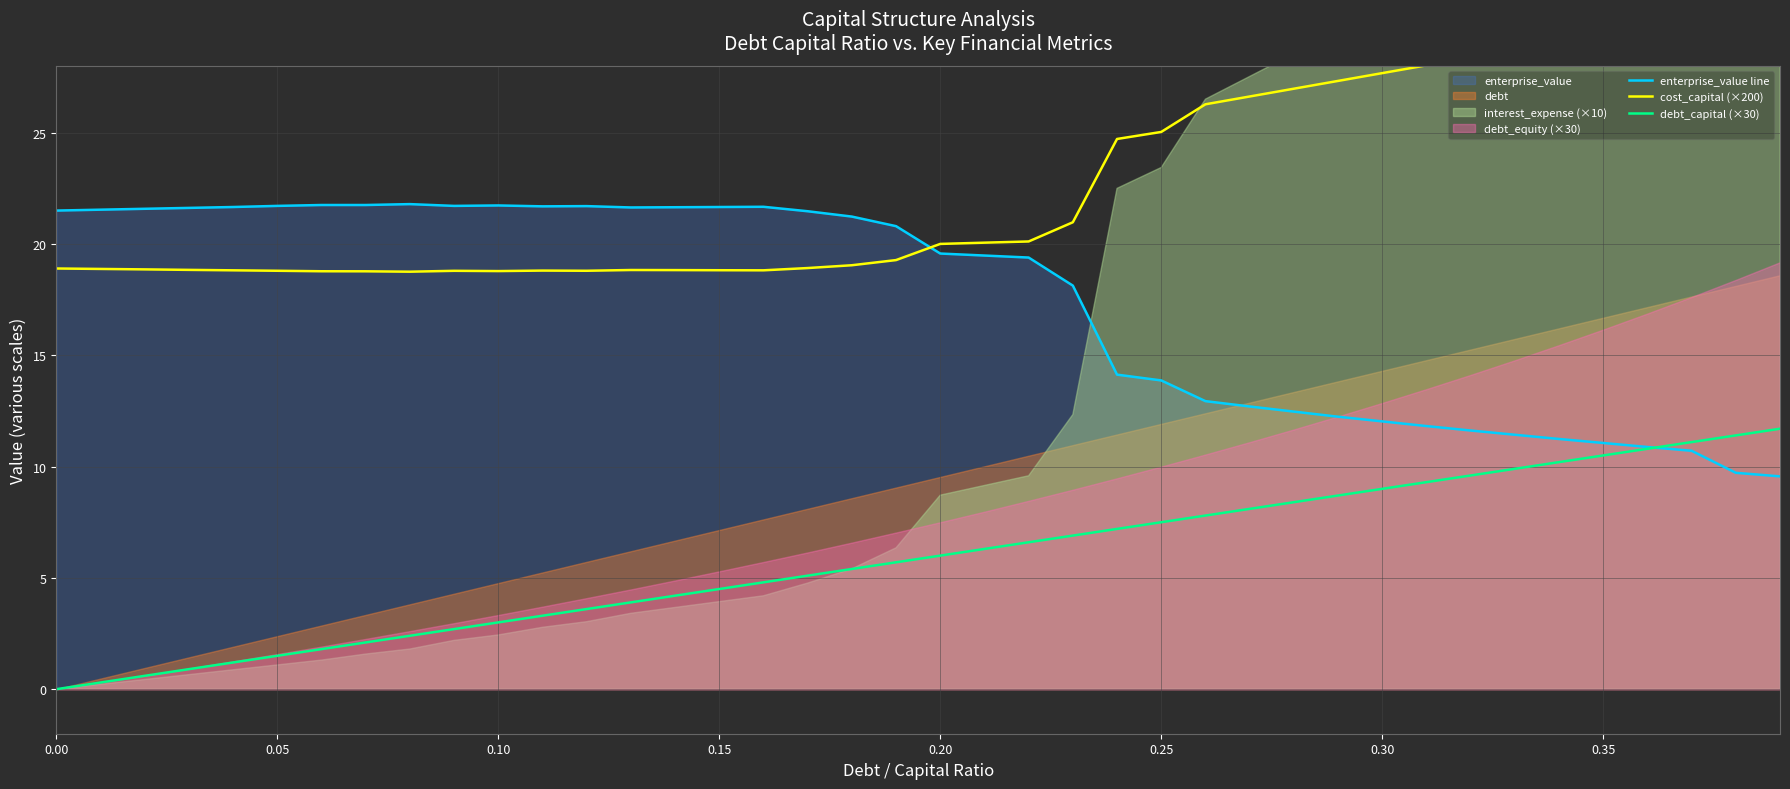

What is the difference between the maximum and minimum values in the enterprise_value line series?

12.2